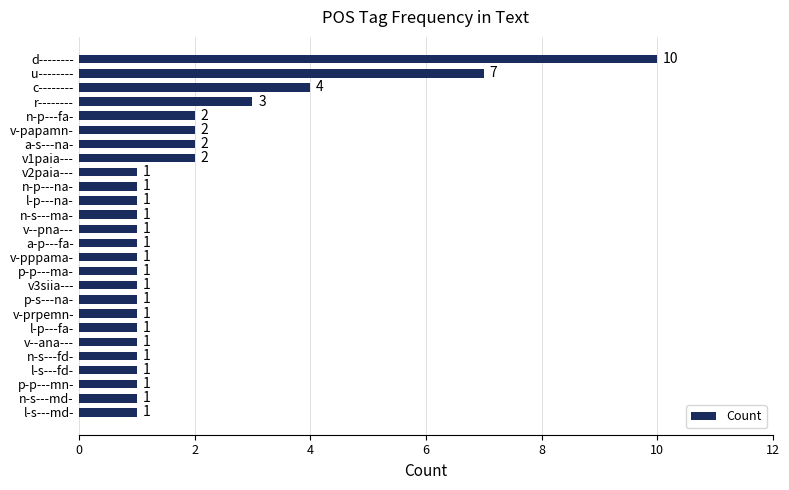

What is the difference between the second highest and second lowest values?

6